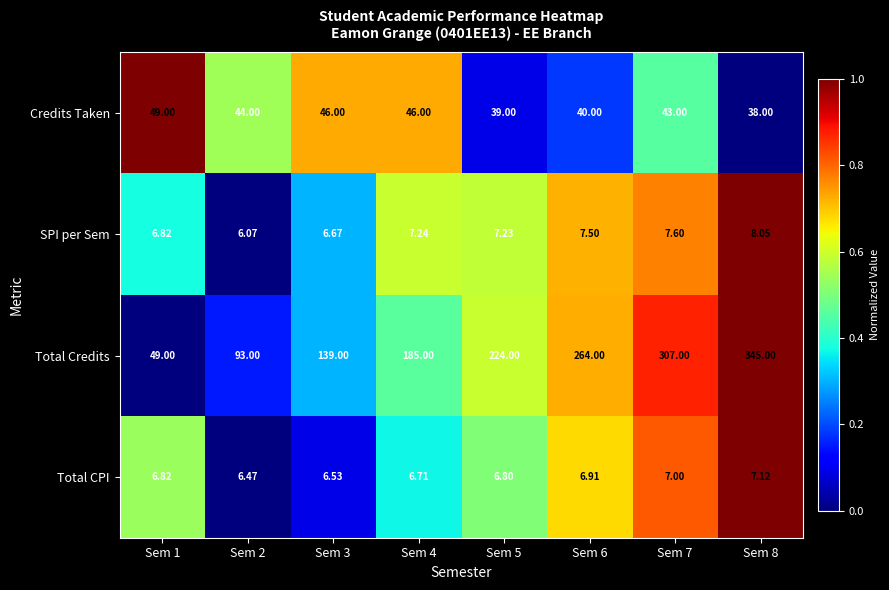

Which series has the largest range (max minus min)?

Total Credits